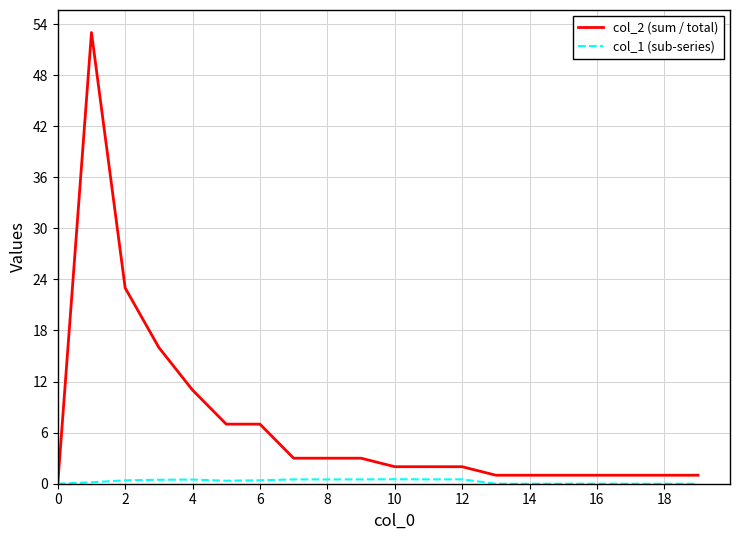

Which series has the widest spread of values?

col_2 (sum / total)